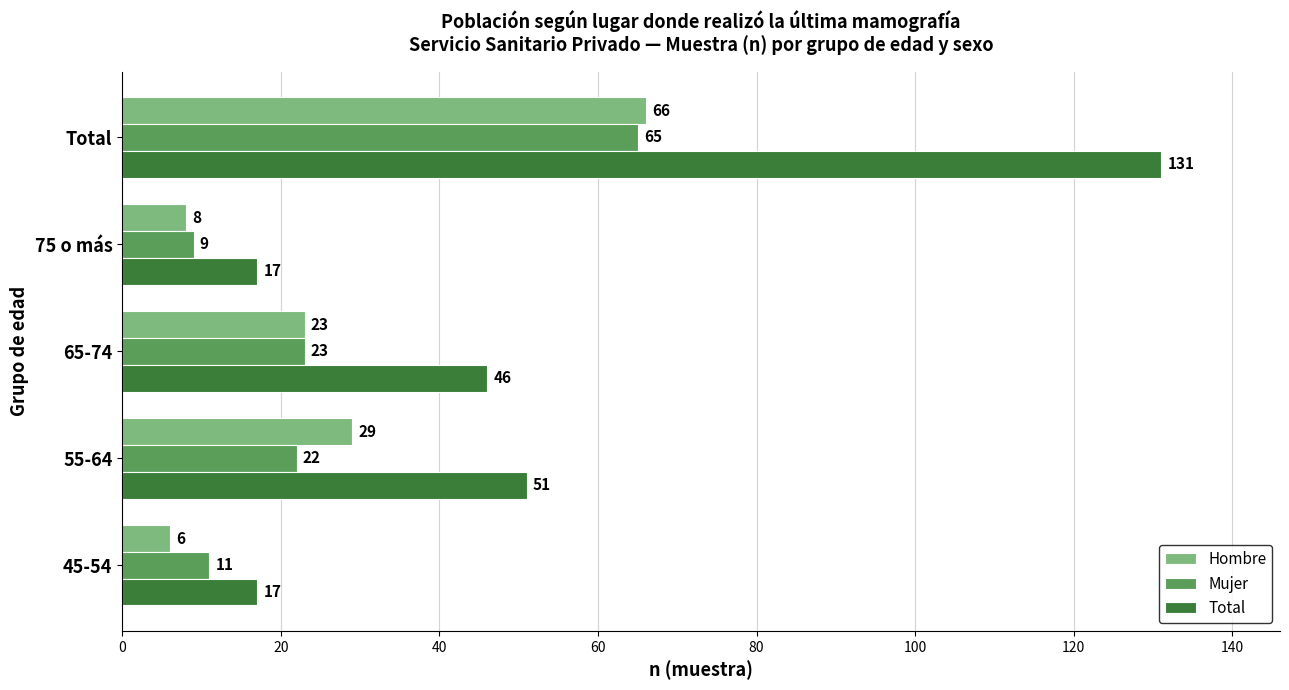

Which series has the widest spread of values?

Total